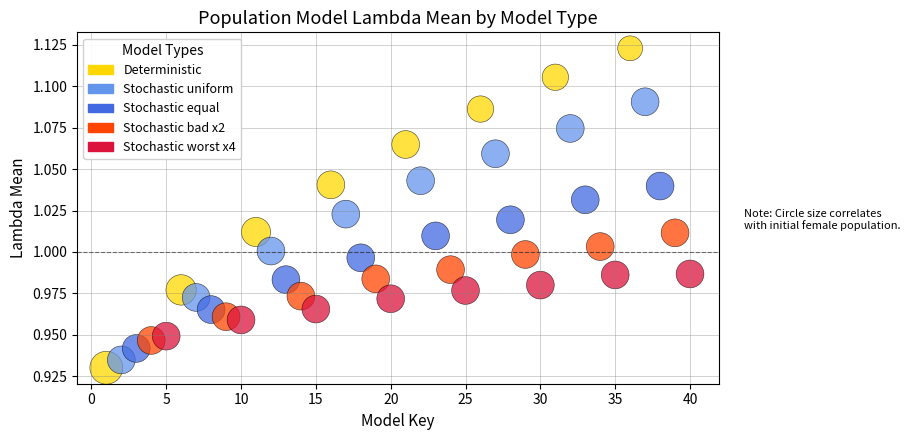

Which series reaches the minimum Y coordinate?

Deterministic